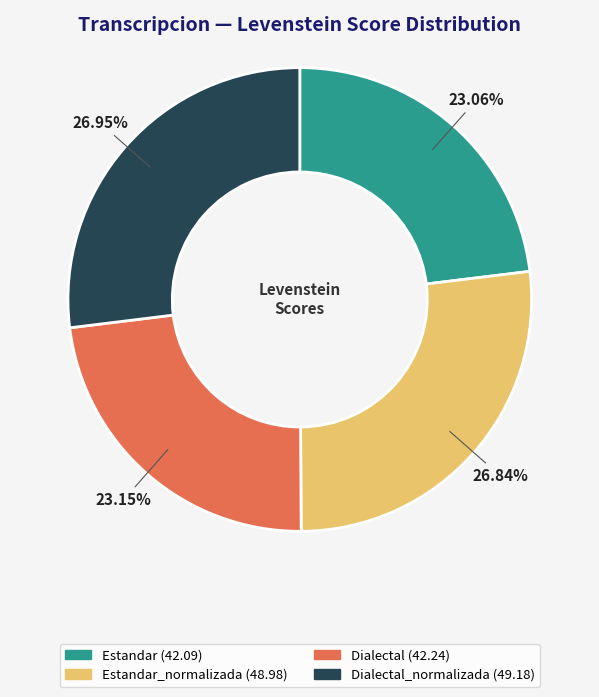

Is there any slice that represents more than half of the pie?

No